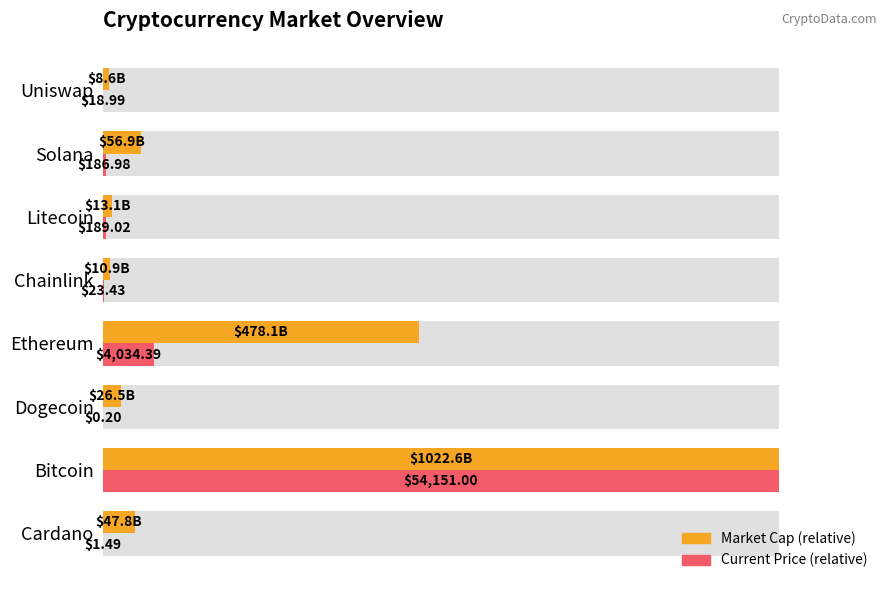

What is the average value of the Market Cap (relative) series?

20.3